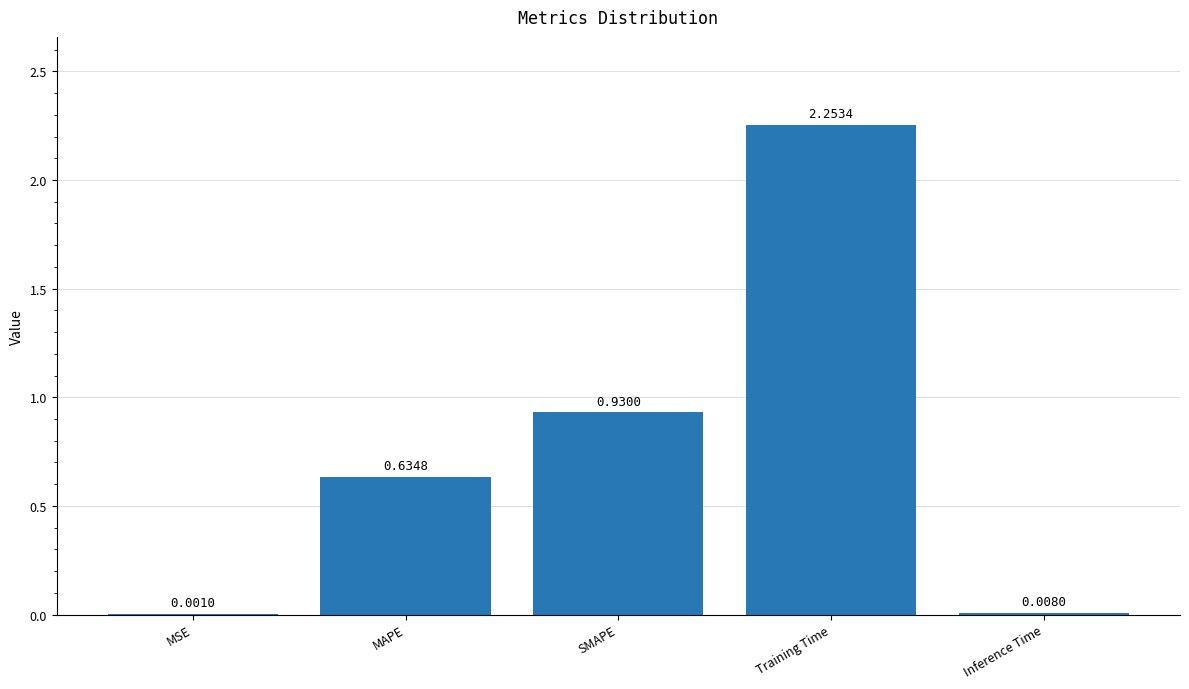

What is the sum of the values at MAPE and SMAPE?

1.6